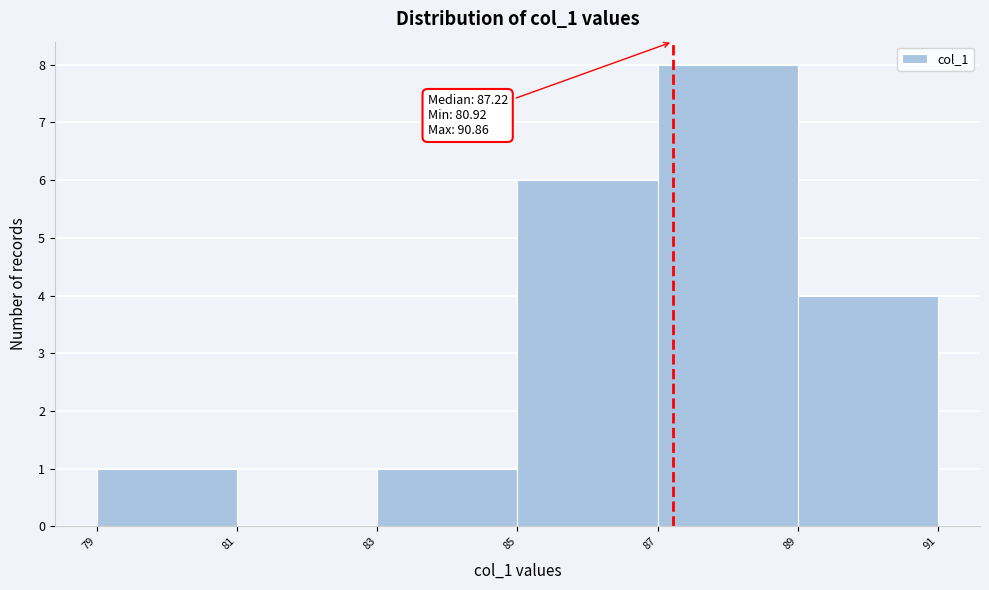

Over which range of the x-axis is the bar tallest?

87 to 89